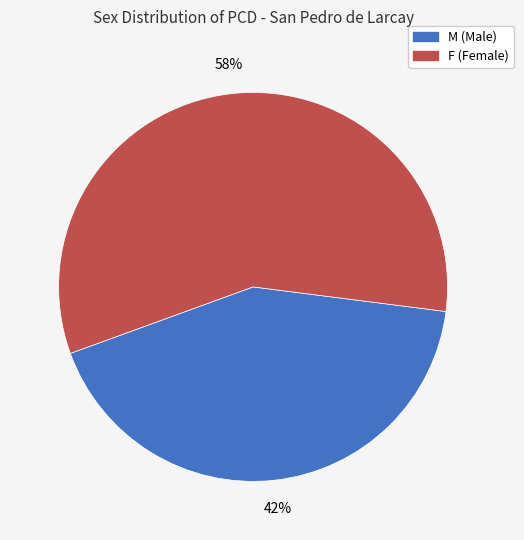

Which category has the smallest portion of the pie?

M